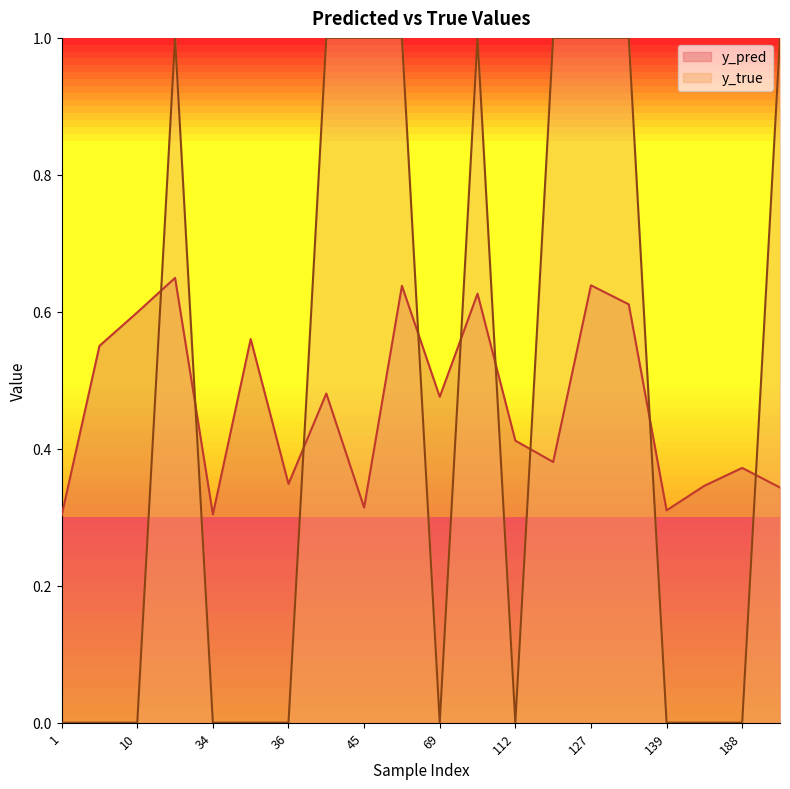

What are all the series names shown in the legend?

y_pred, y_true